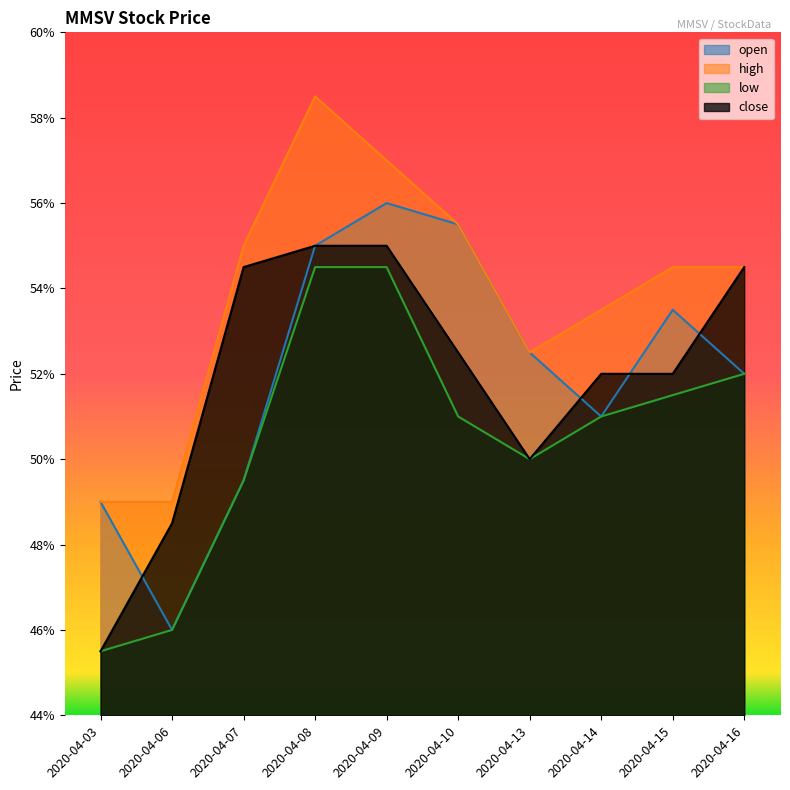

What are all the series names shown in the legend?

open, high, low, close